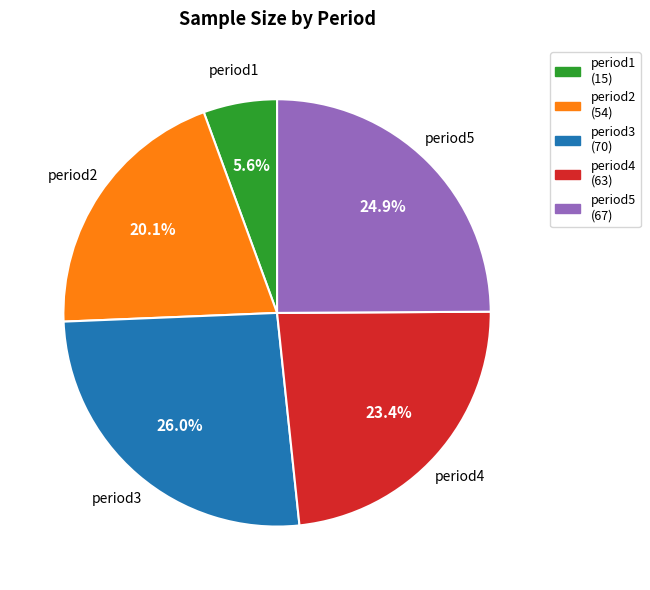

Rank the categories by value from highest to lowest.

period3, period5, period4, period2, period1